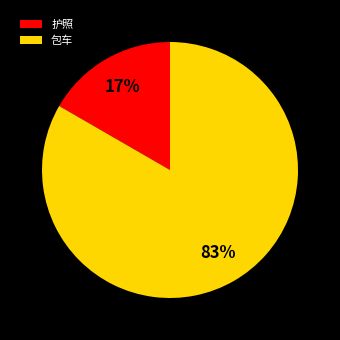

What is the ratio of the value at 护照 to the value at 包车?

0.2